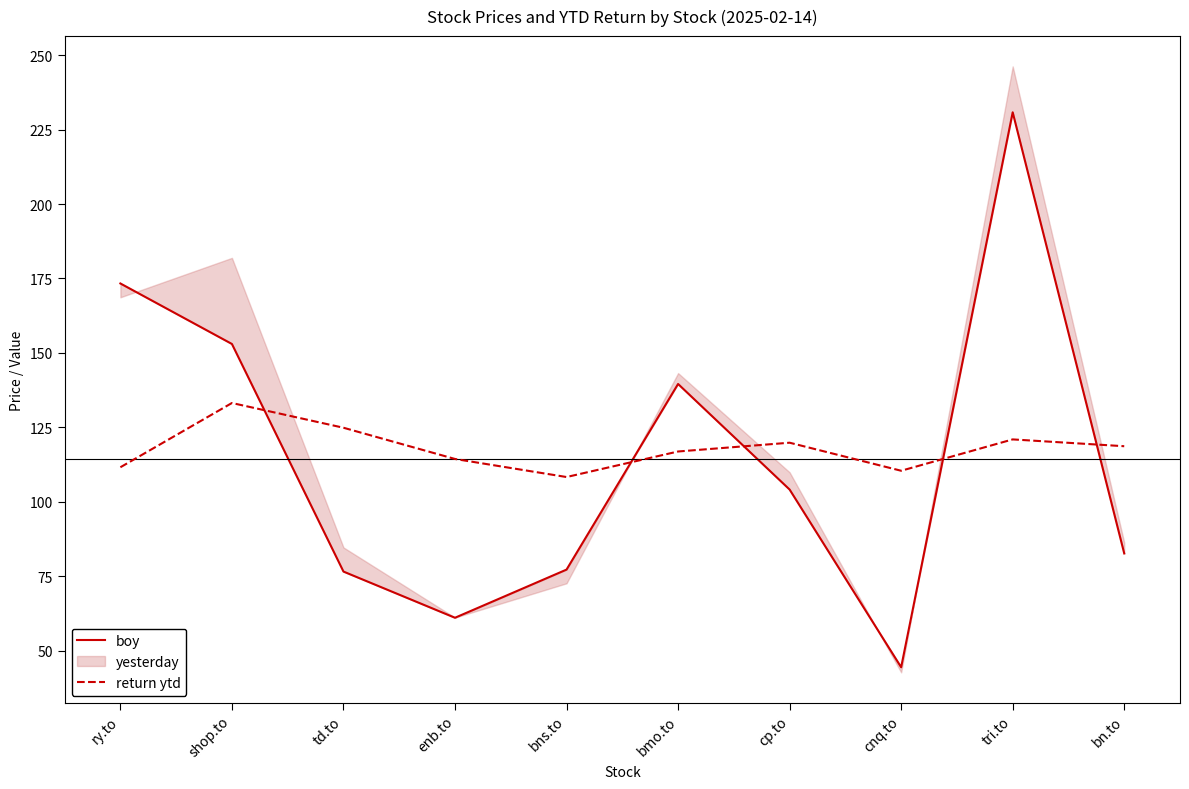

How many data points in boy are less than 104?

5